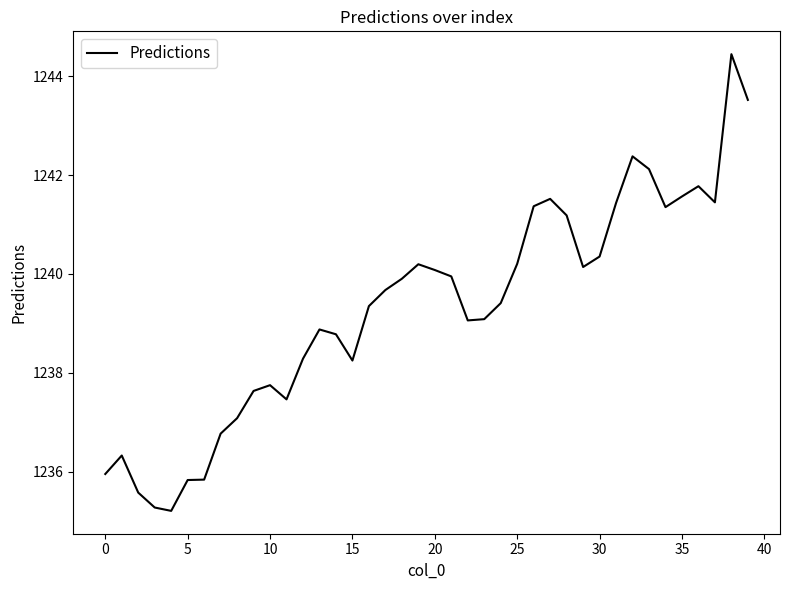

What is the greatest value displayed?

1244.4